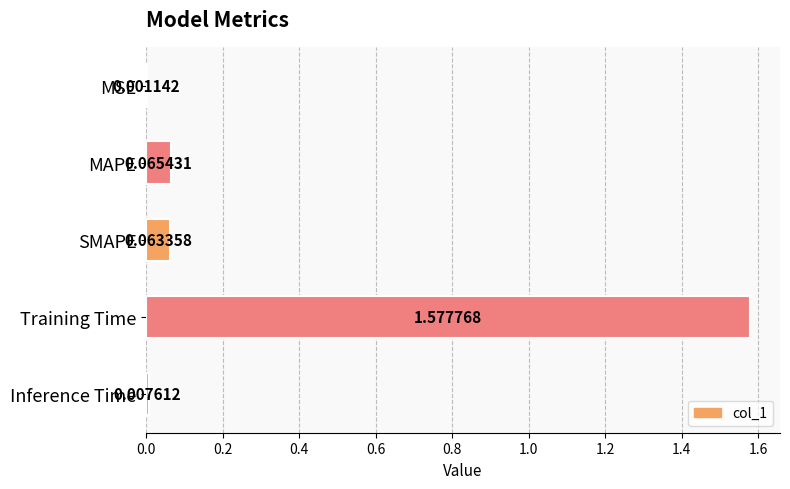

What is the sum of all values?

1.7